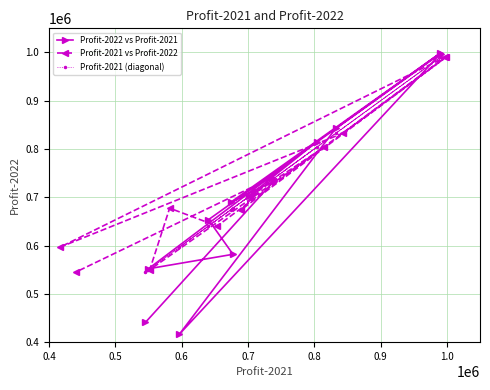

How many interior local valleys does the Profit-2021 vs Profit-2022 series have?

4